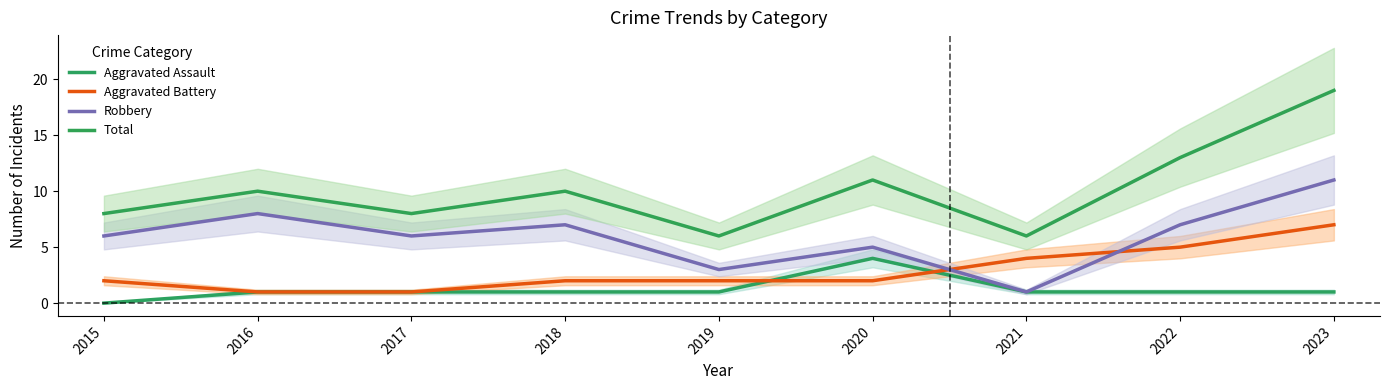

What is the total value across all series at 2018?

20